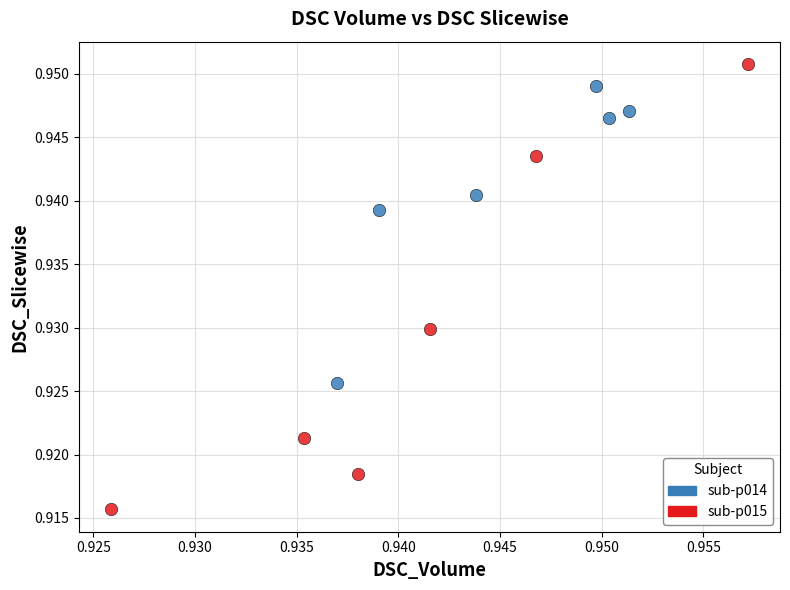

Which series contains the highest Y value?

sub-p015